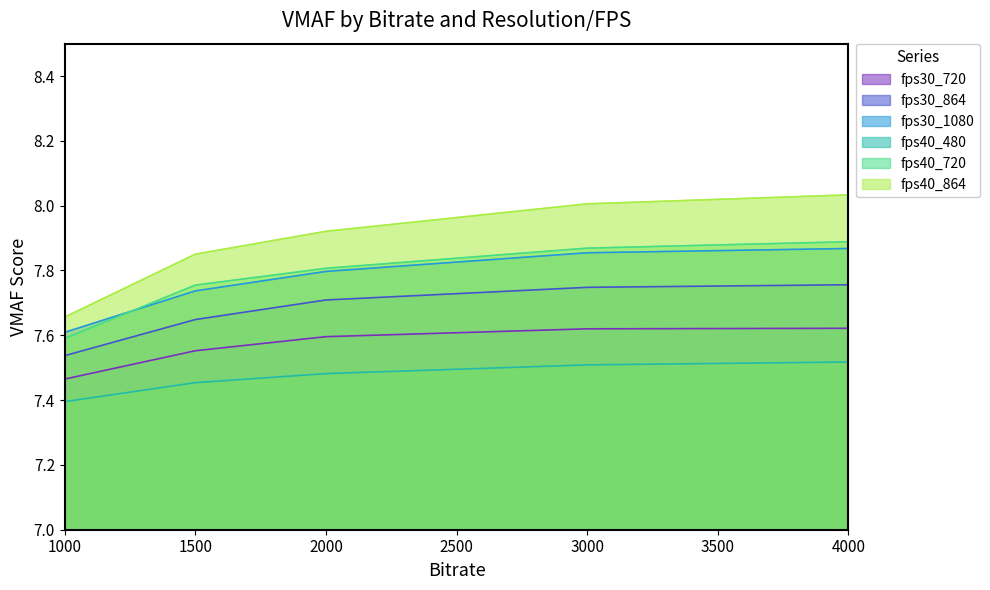

How many distinct data groups are displayed?

6